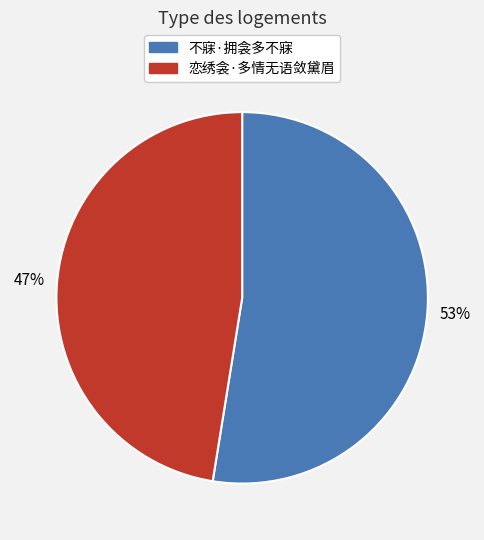

To the nearest percent, what is the combined percentage of 不寐·拥衾多不寐 and 恋绣衾·多情无语敛黛眉?

100%